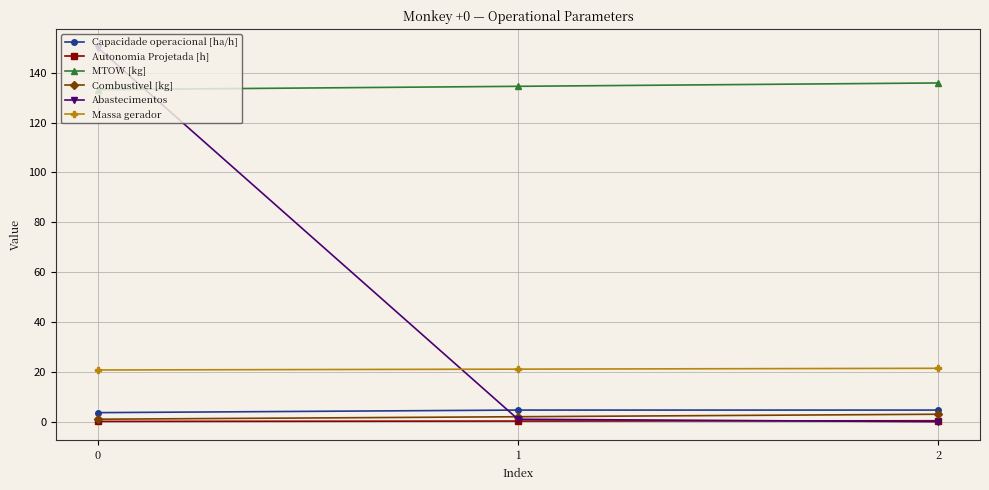

What is the greatest value displayed?

150.0